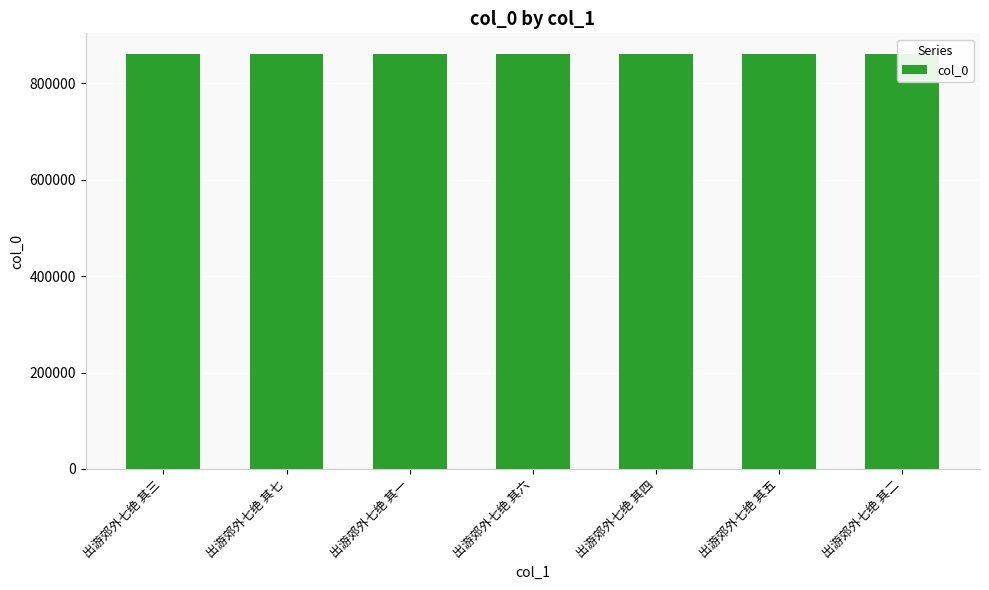

The value at 出游郊外七绝 其一 is 1317379. True or false?

False